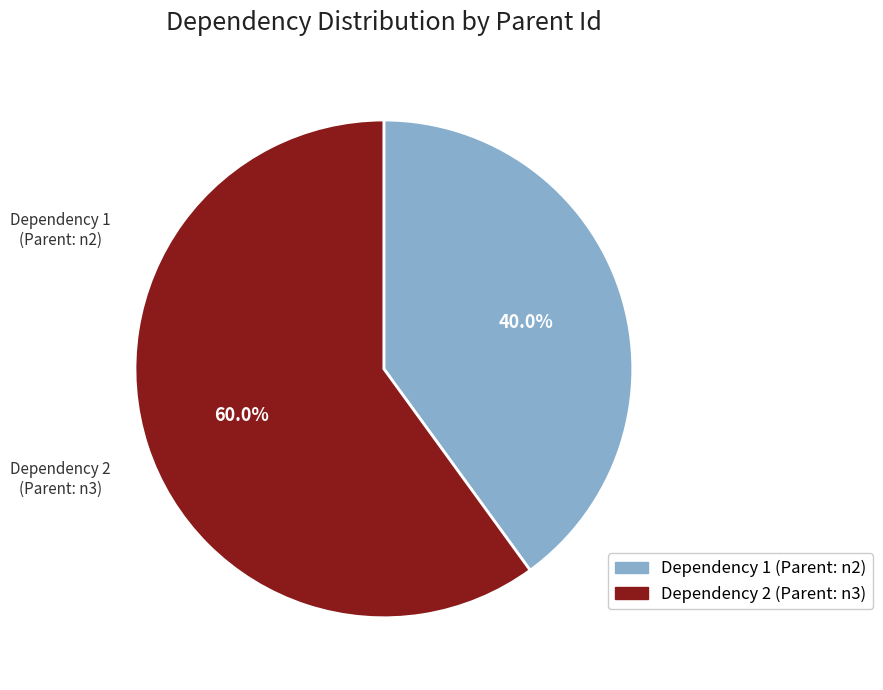

To the nearest percent, what is the average slice percentage?

50%